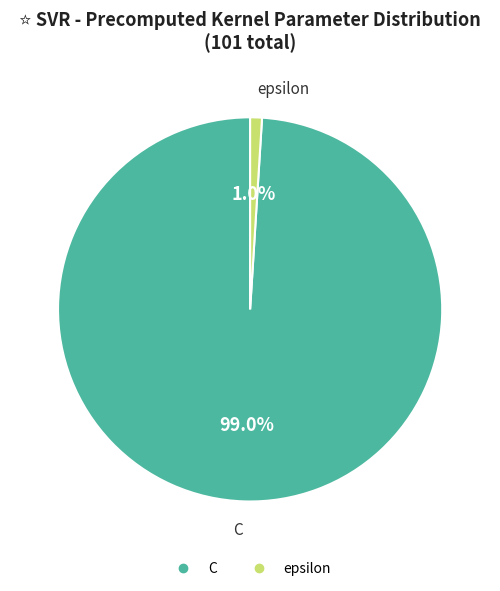

To the nearest percent, what percentage of the pie is C?

99%